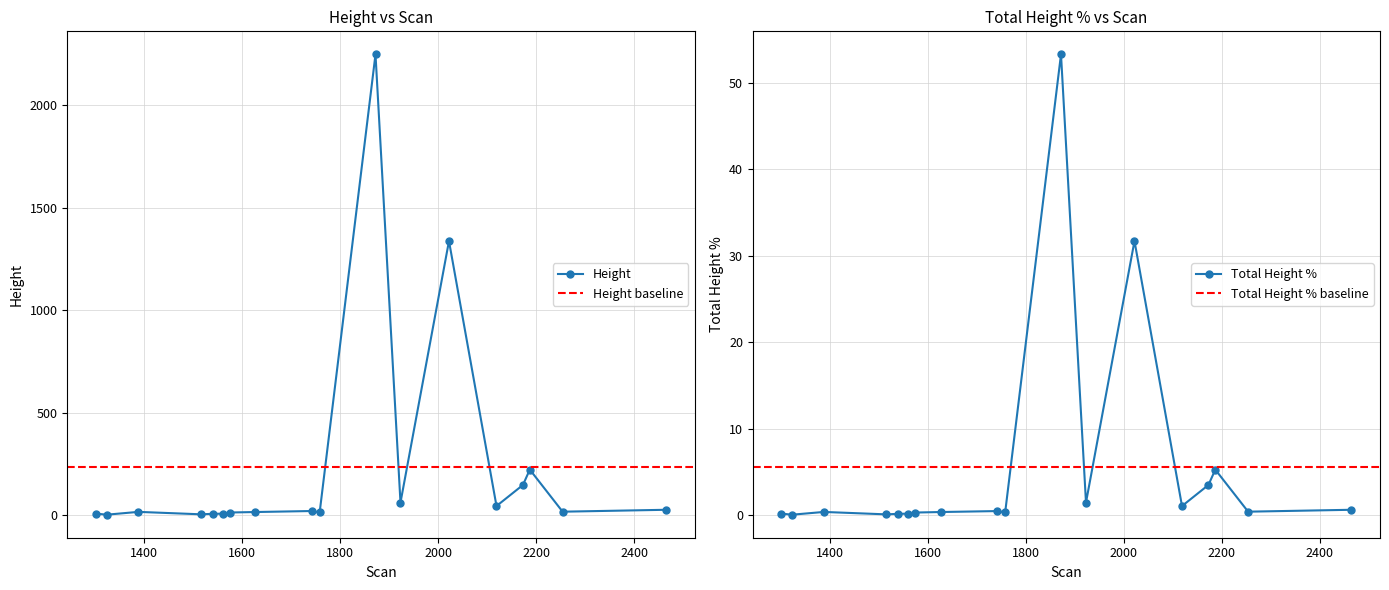

True or false: Height has more than 2 points higher than both neighbors.

True